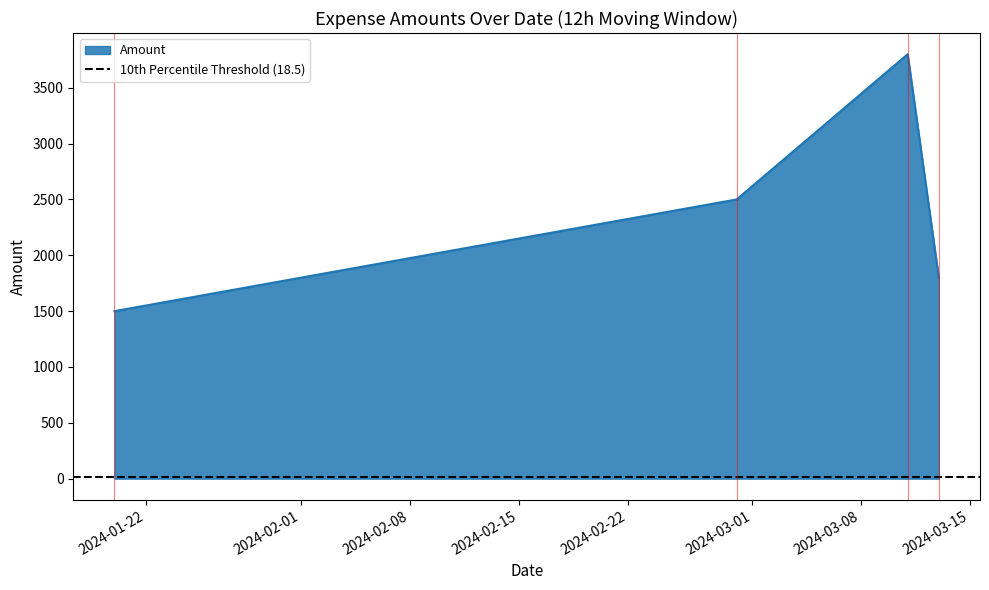

Is it true that Amount equals 1500 at 2024-01-20?

True